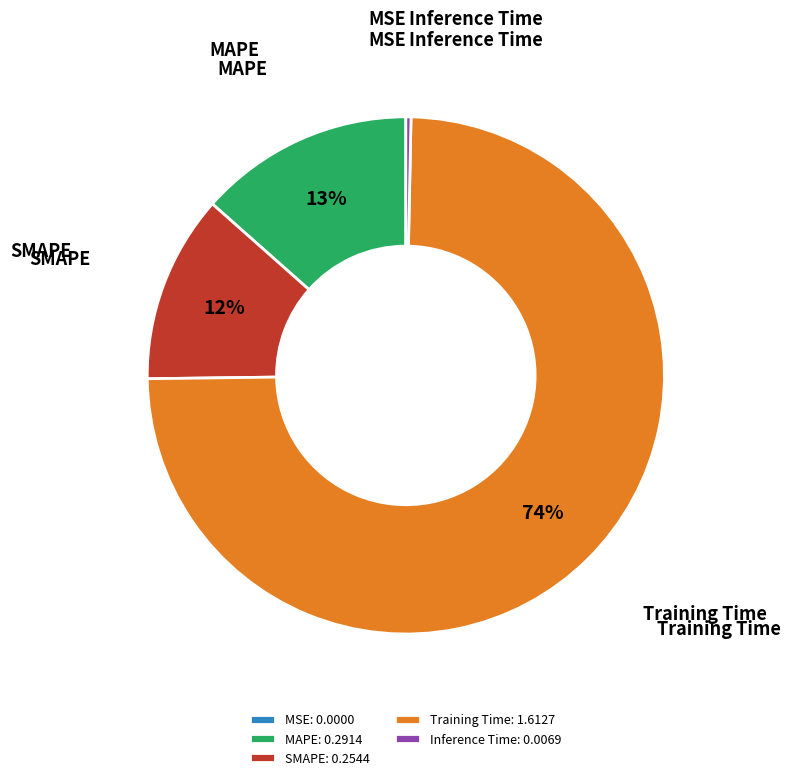

The MAPE slice represents 13% of the pie. True or false?

True